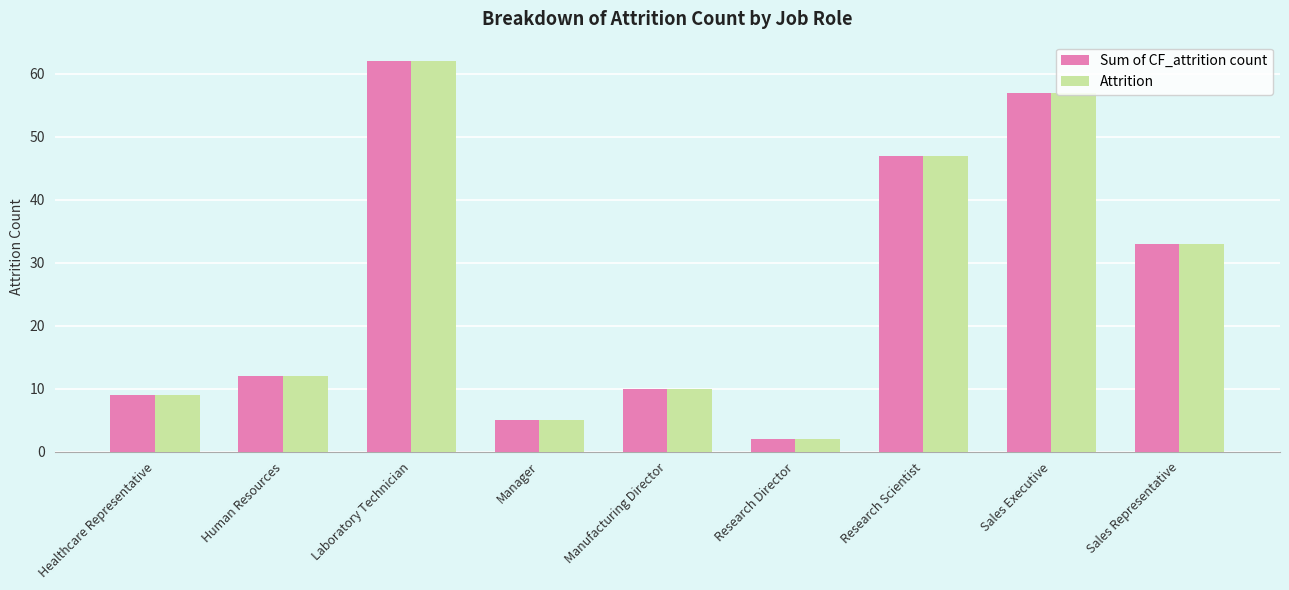

Reading right to left, extract all data points from this chart.

Sum of CF_attrition count: 33	57	47	2	10	5	62	12	9
Attrition: 33	57	47	2	10	5	62	12	9